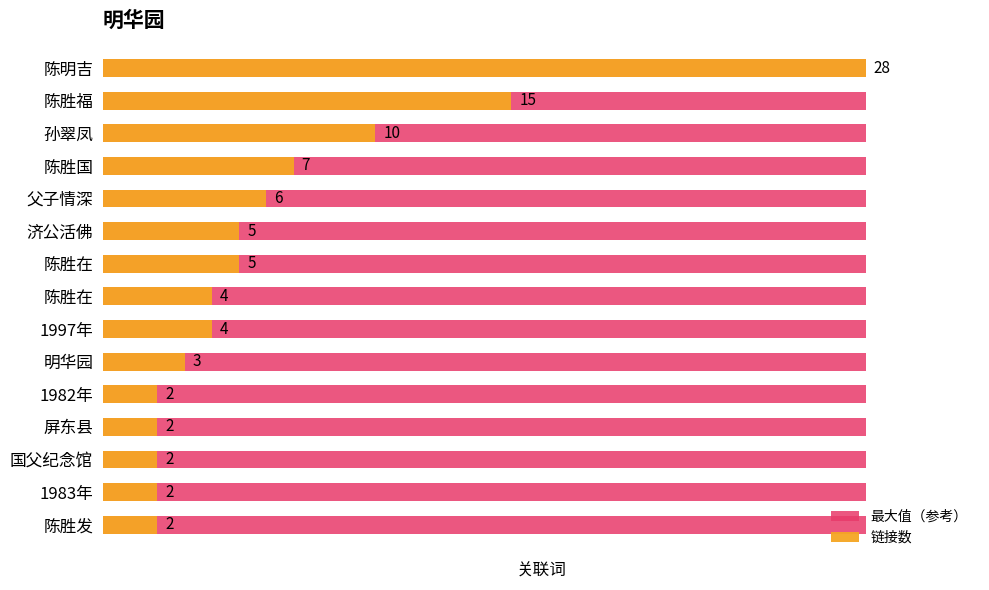

How many bars are there in total?

30